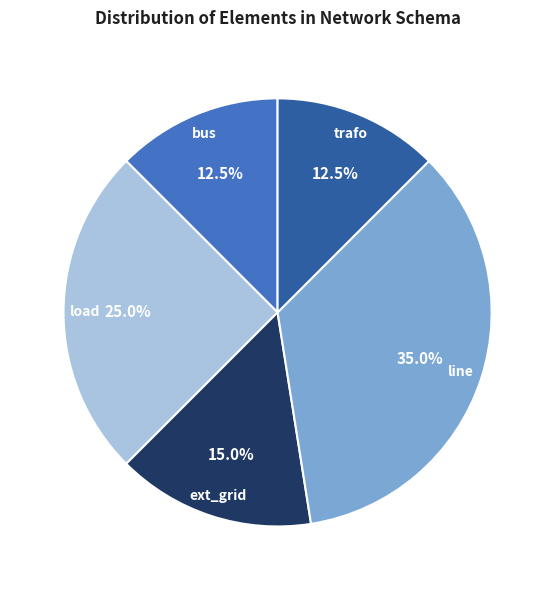

True or false: line accounts for 21% of the total.

False